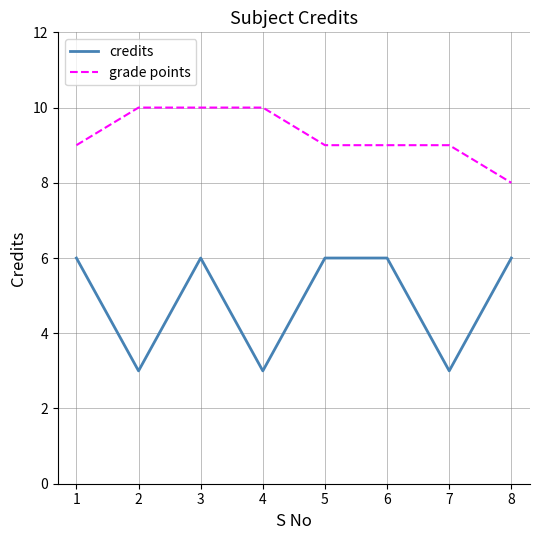

Reading left to right, list all the values displayed in this chart.

credits: 1=6	2=3	3=6	4=3	5=6	6=6	7=3	8=6
grade points: 1=9	2=10	3=10	4=10	5=9	6=9	7=9	8=8